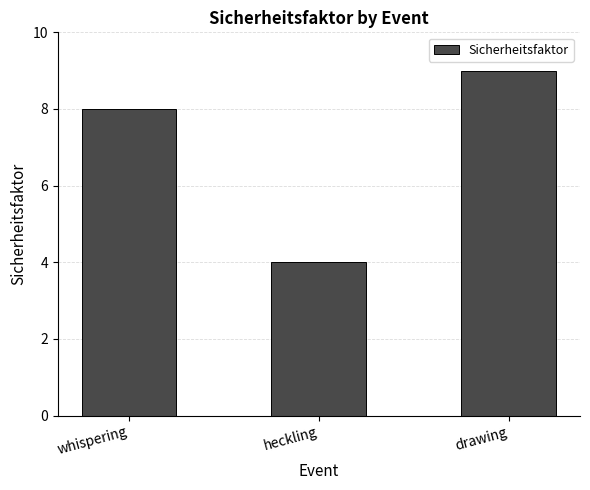

Which category has the lowest value across all series?

heckling